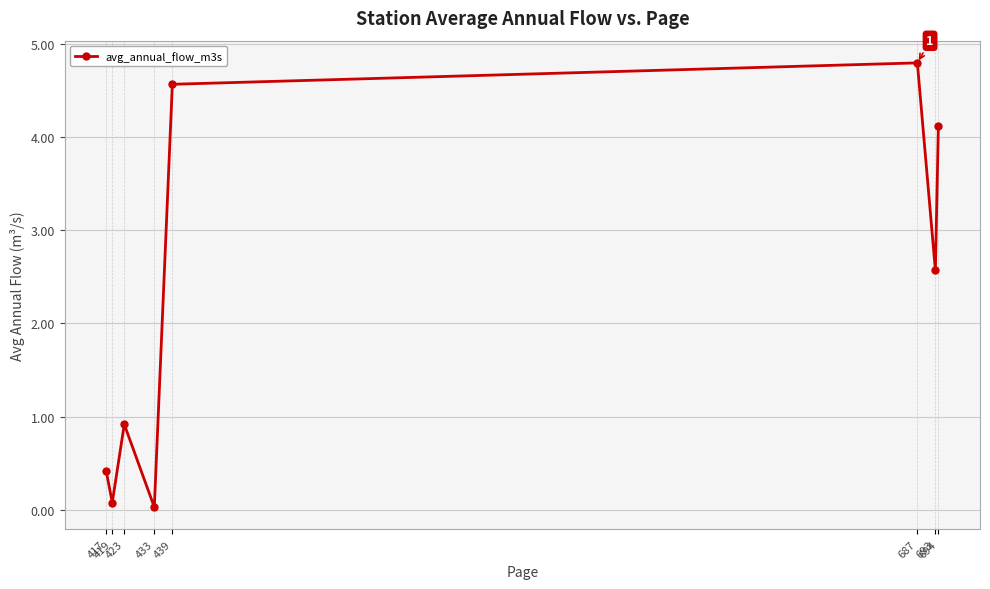

What is the value of the 5th point from the left?

4.6